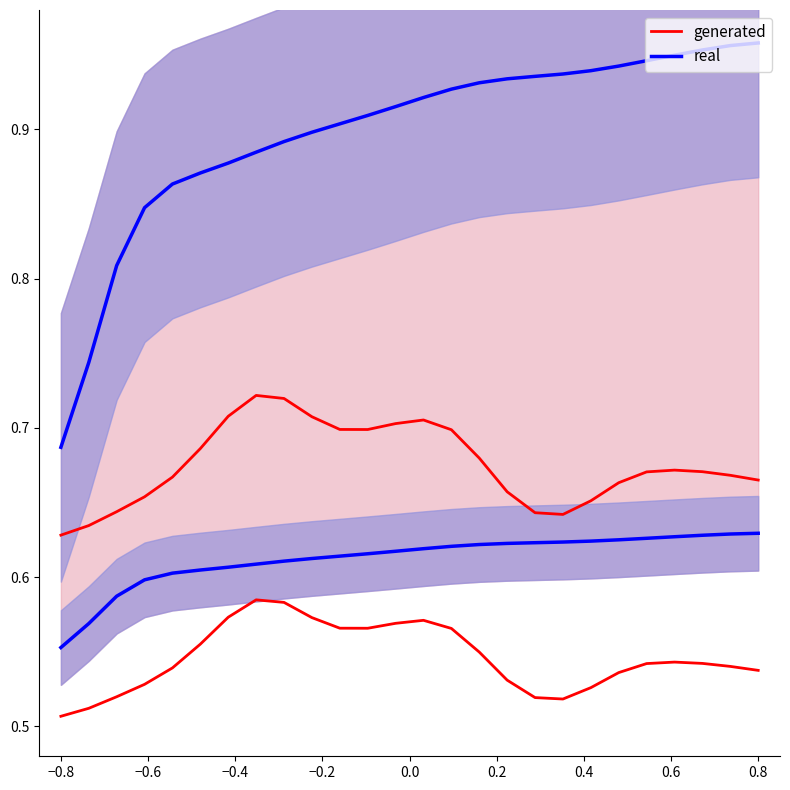

True or false: generated and real cross at least once.

False